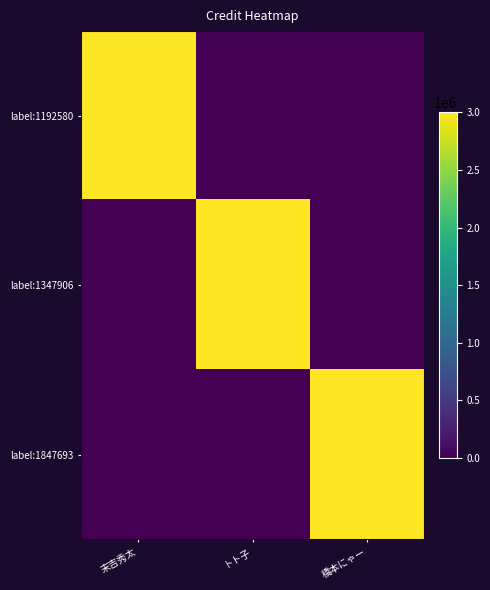

Reading right to left, extract all data points from this chart.

label:1192580: 橋本にゃー=0	トト子=0	末吉秀太=2990770
label:1347906: 橋本にゃー=0	トト子=2990770	末吉秀太=0
label:1847693: 橋本にゃー=2990770	トト子=0	末吉秀太=0